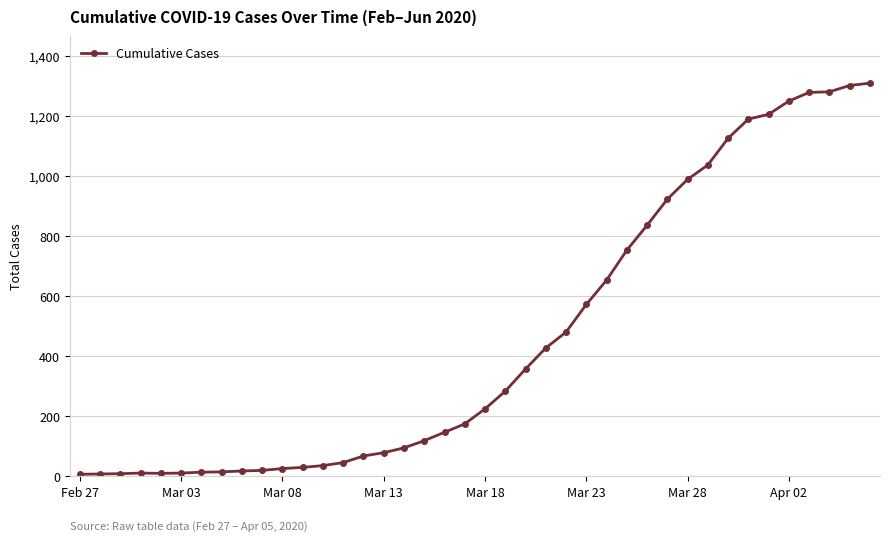

What is the difference between the maximum and minimum values?

1304